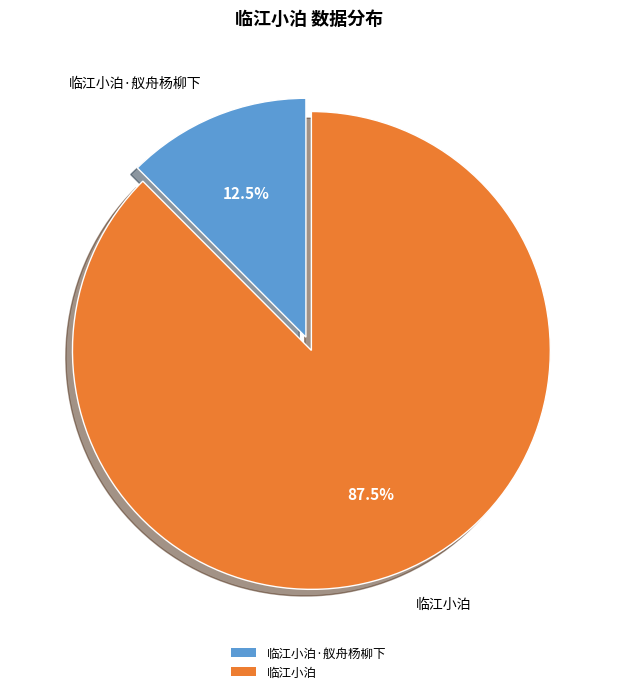

Is there a majority slice in this chart?

Yes